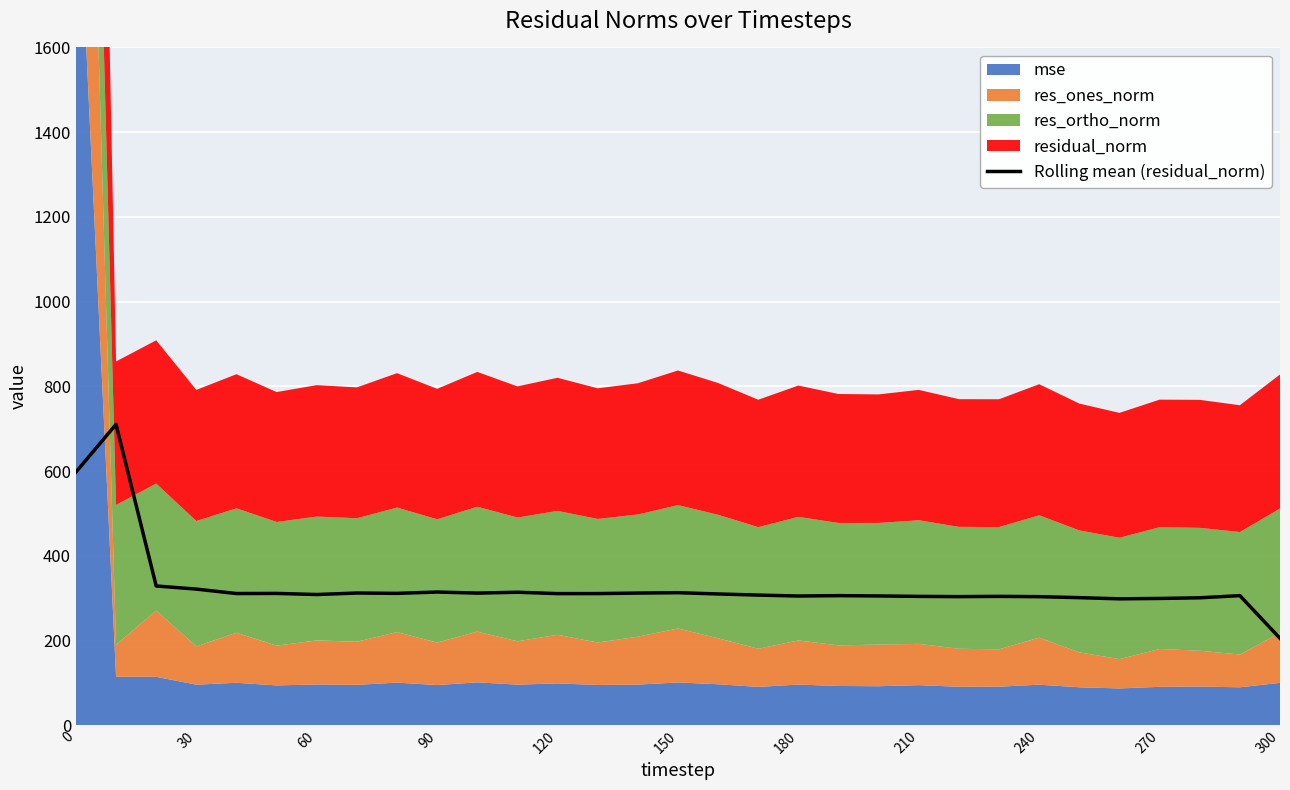

Which category has the lowest value in the Rolling mean (residual_norm) series?

300